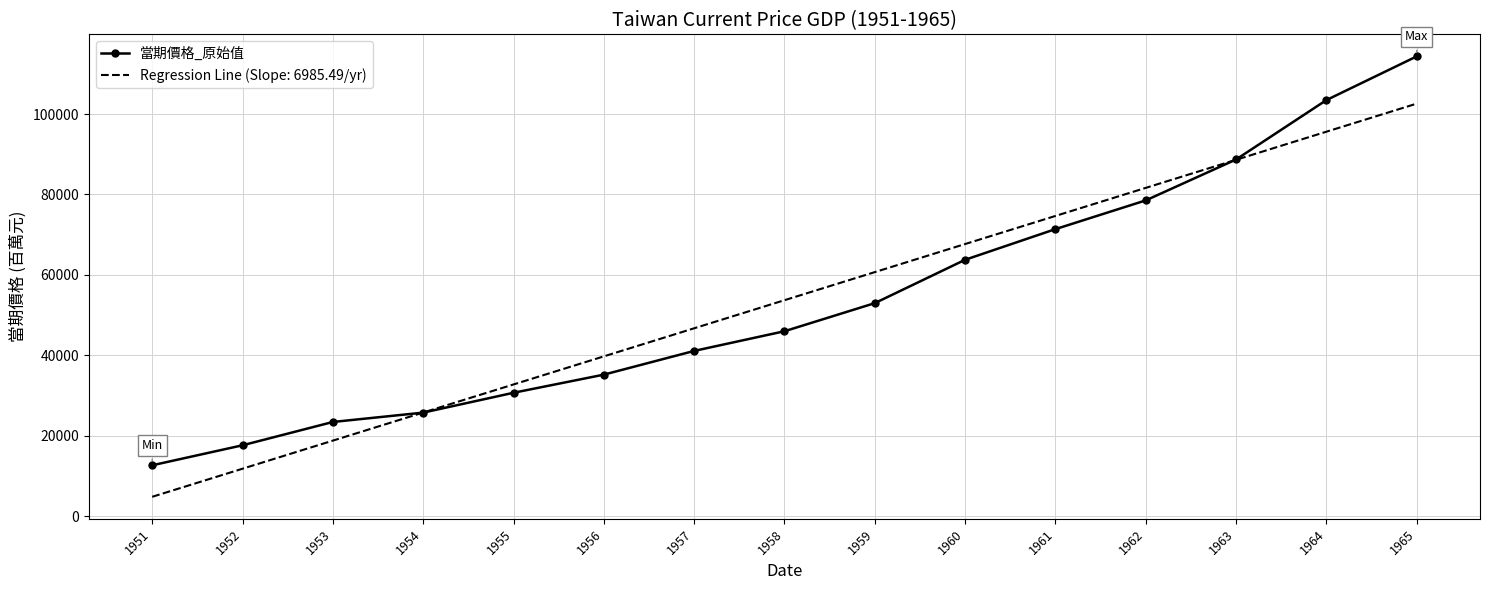

Which category has the lowest value across all series?

1951